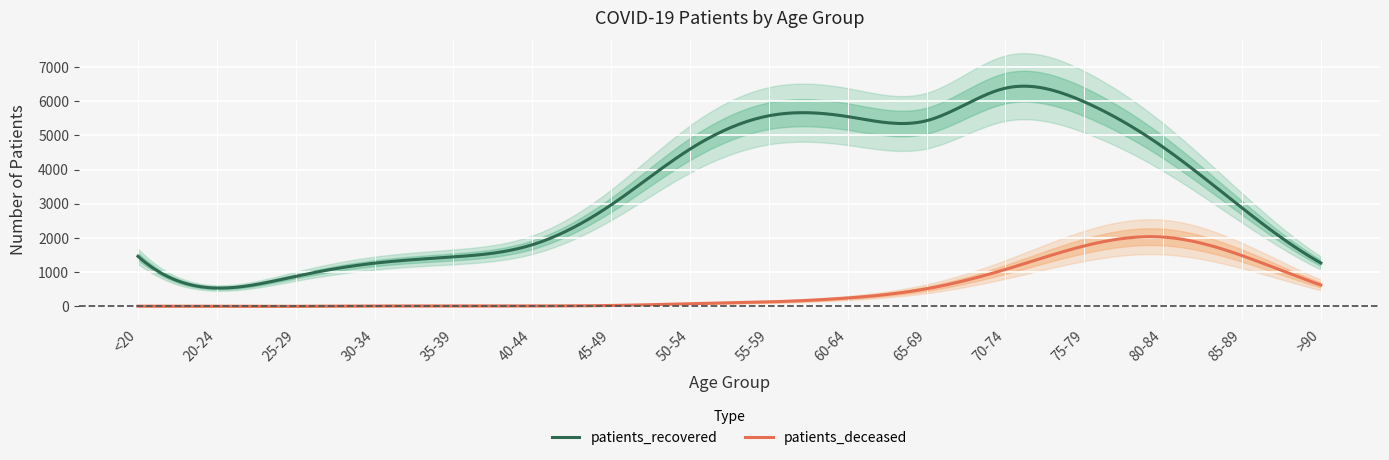

Which category has the highest value across all series?

70-74